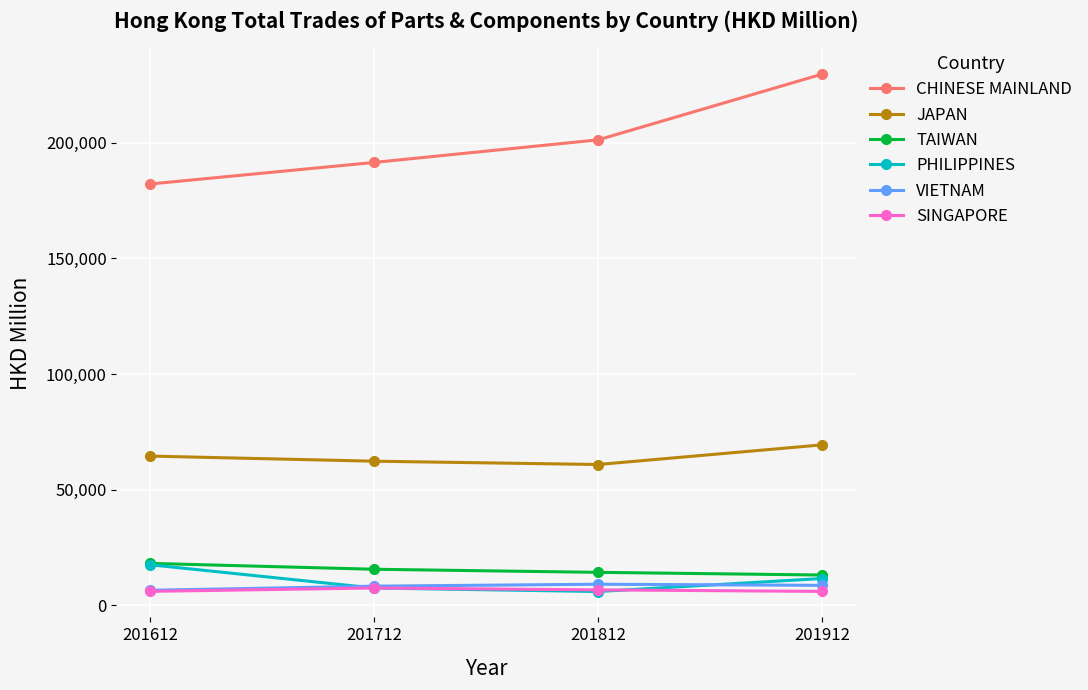

Where does the SINGAPORE series first go above 6676?

201712